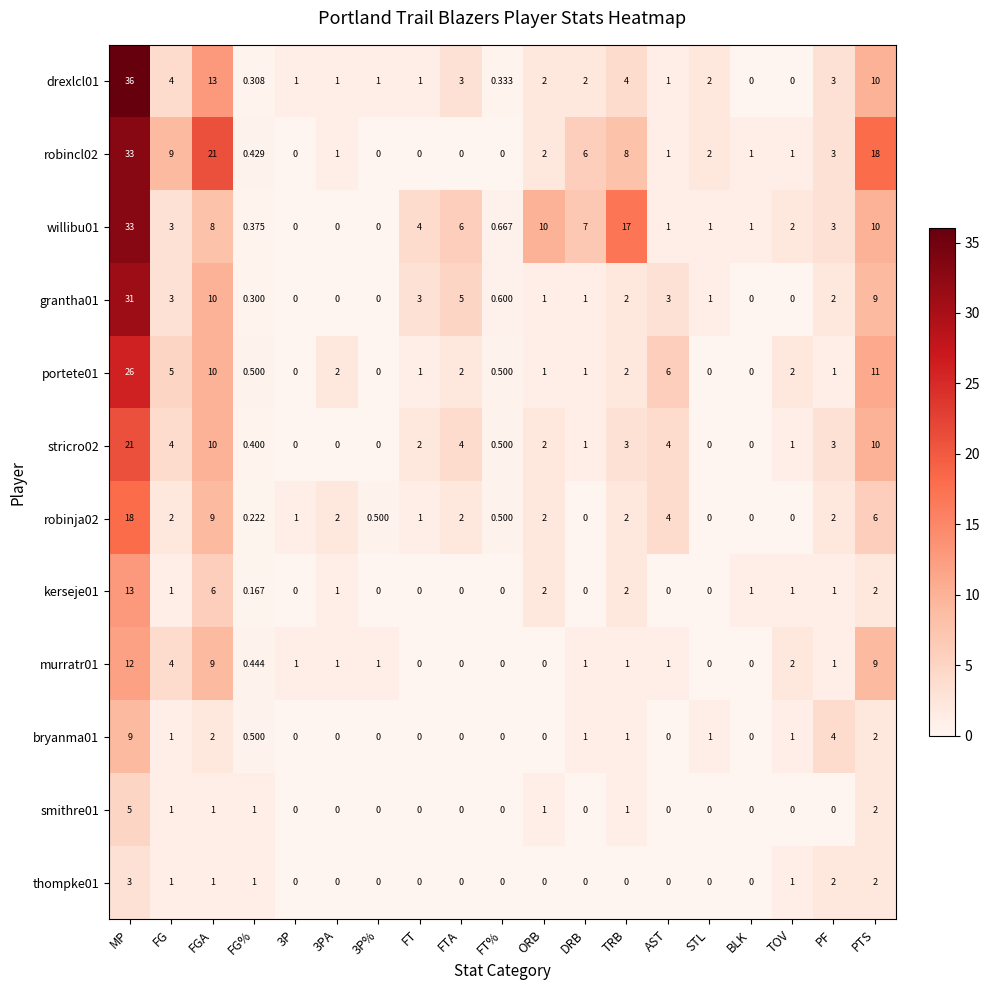

What is the total value across all series at DRB?

20.0